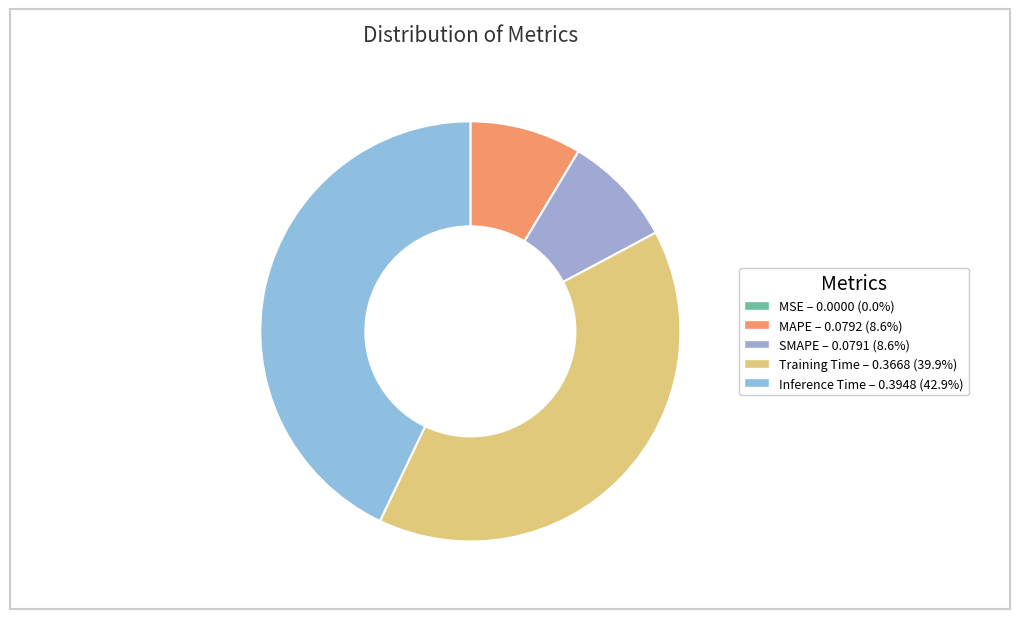

Does any single category account for the majority?

No